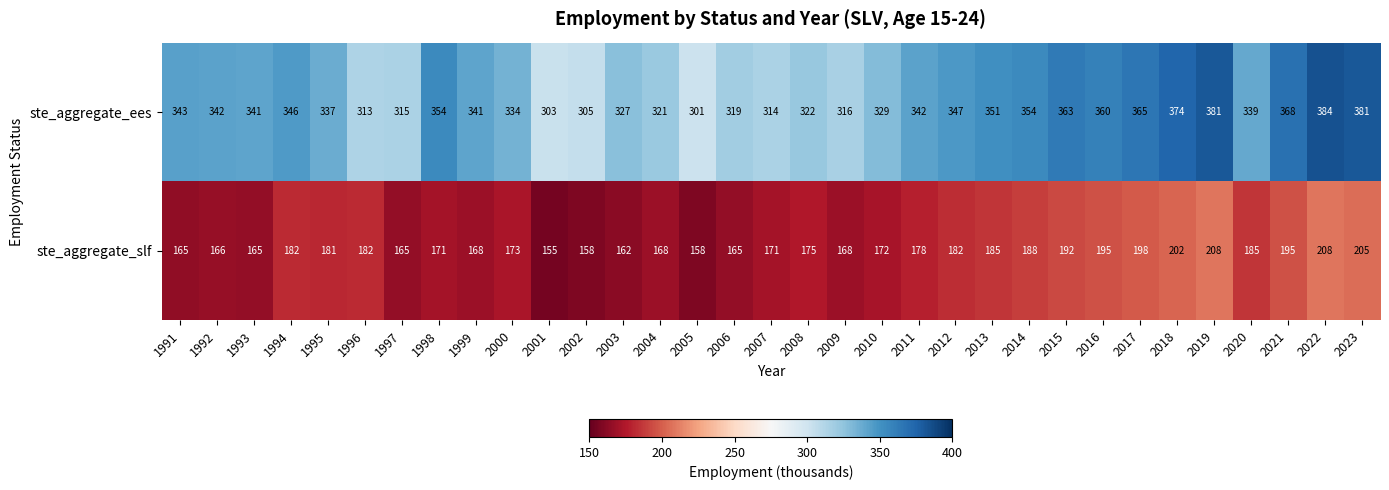

Which series has the widest spread of values?

ste_aggregate_ees